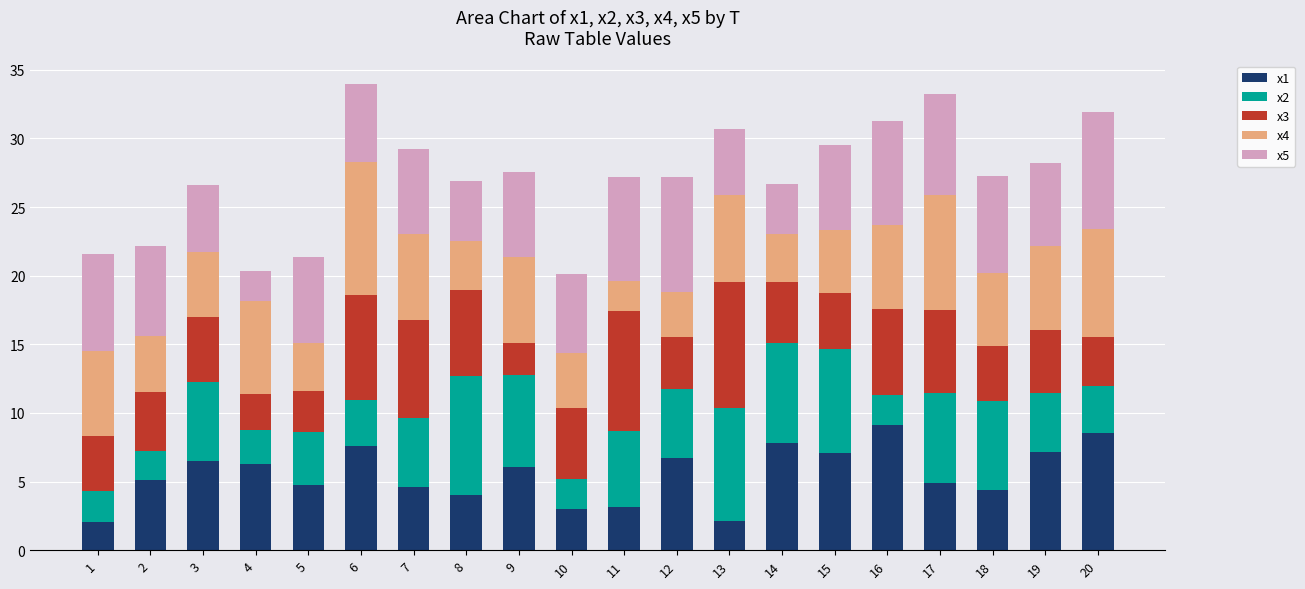

What is the total value across all series at 20?

31.9